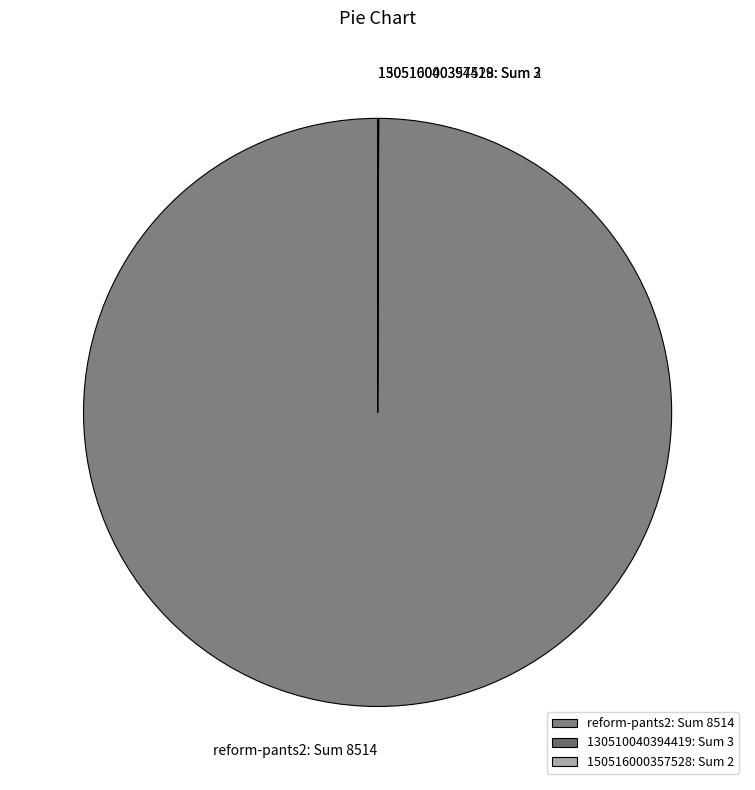

True or false: reform-pants2: Sum 8514 accounts for 94% of the total.

False